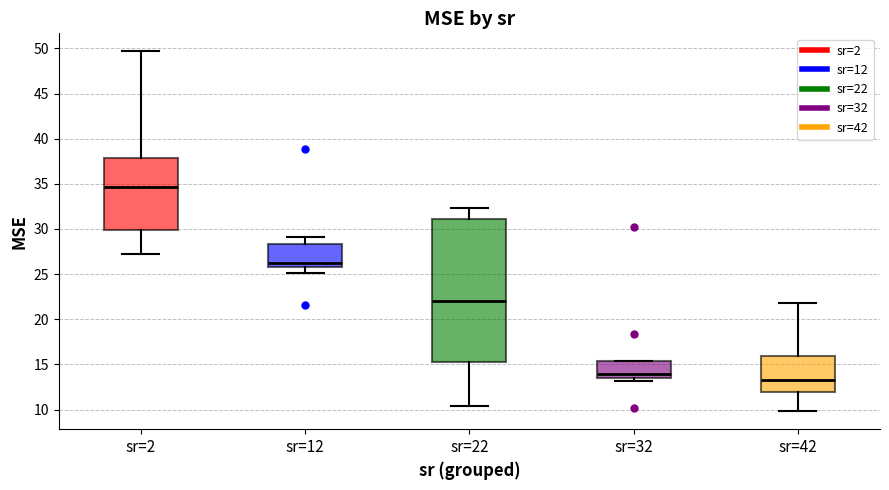

Which box is the tallest, from its lower edge to its upper edge?

sr=22